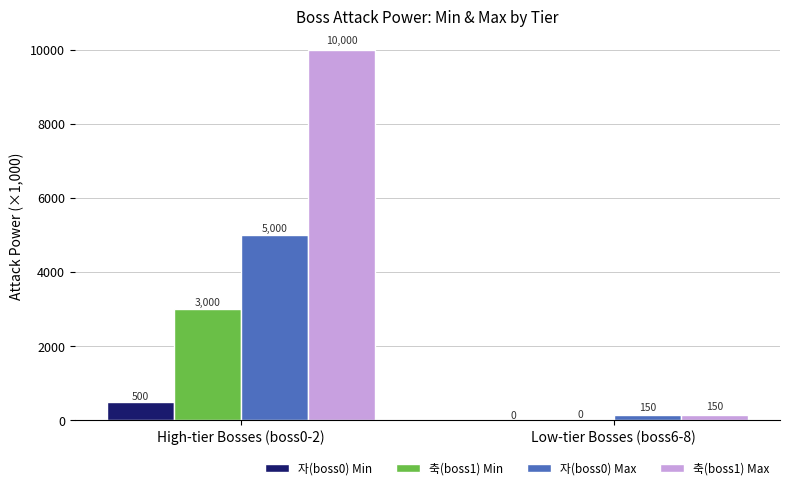

What is the sum of the 축(boss1) Min values at High-tier Bosses (boss0-2) and Low-tier Bosses (boss6-8)?

3000.5